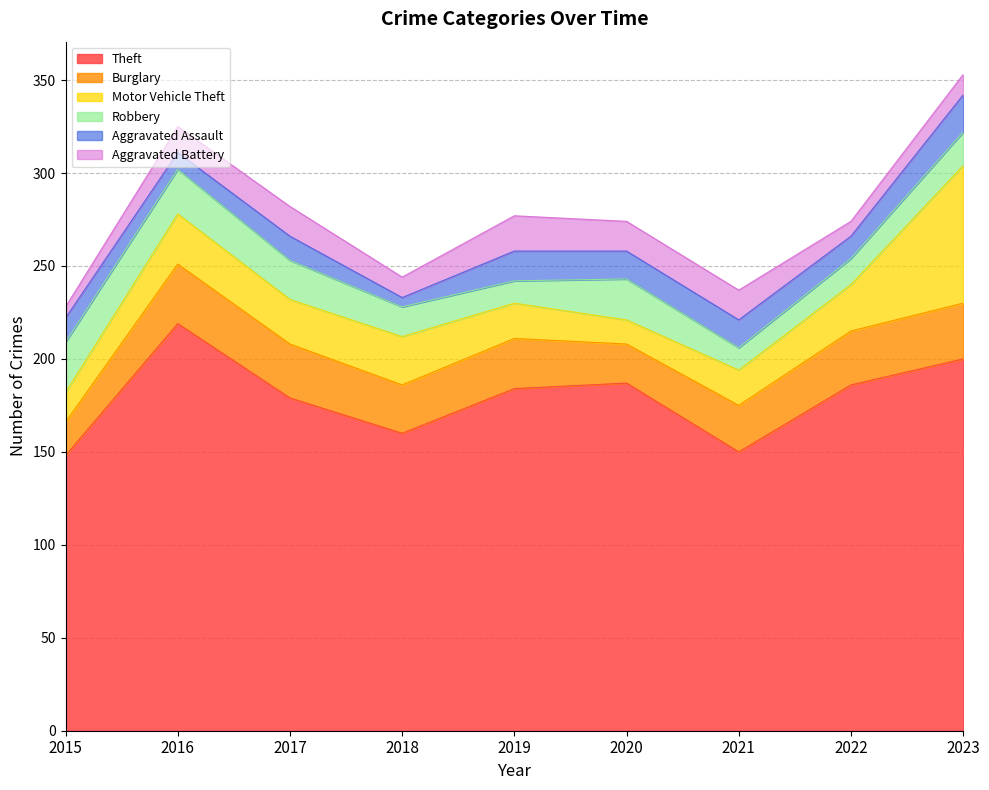

Reading right to left, what are all the values shown in this chart?

Theft: 2023=200	2022=186	2021=150	2020=187	2019=184	2018=160	2017=179	2016=219	2015=148
Burglary: 2023=30	2022=29	2021=25	2020=21	2019=27	2018=26	2017=29	2016=32	2015=18
Motor Vehicle Theft: 2023=74	2022=25	2021=19	2020=13	2019=19	2018=26	2017=24	2016=27	2015=16
Robbery: 2023=18	2022=14	2021=12	2020=22	2019=12	2018=16	2017=21	2016=24	2015=27
Aggravated Assault: 2023=20	2022=12	2021=15	2020=15	2019=16	2018=5	2017=13	2016=9	2015=13
Aggravated Battery: 2023=11	2022=8	2021=16	2020=16	2019=19	2018=11	2017=16	2016=14	2015=6